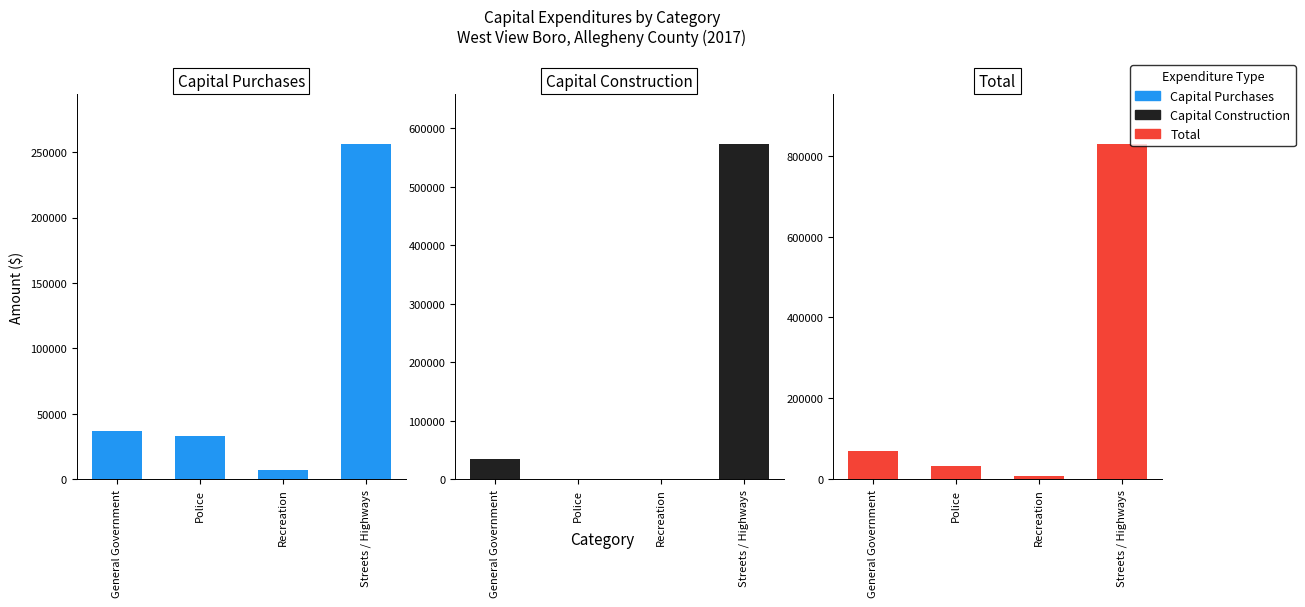

Which series has the largest total across all categories?

Total